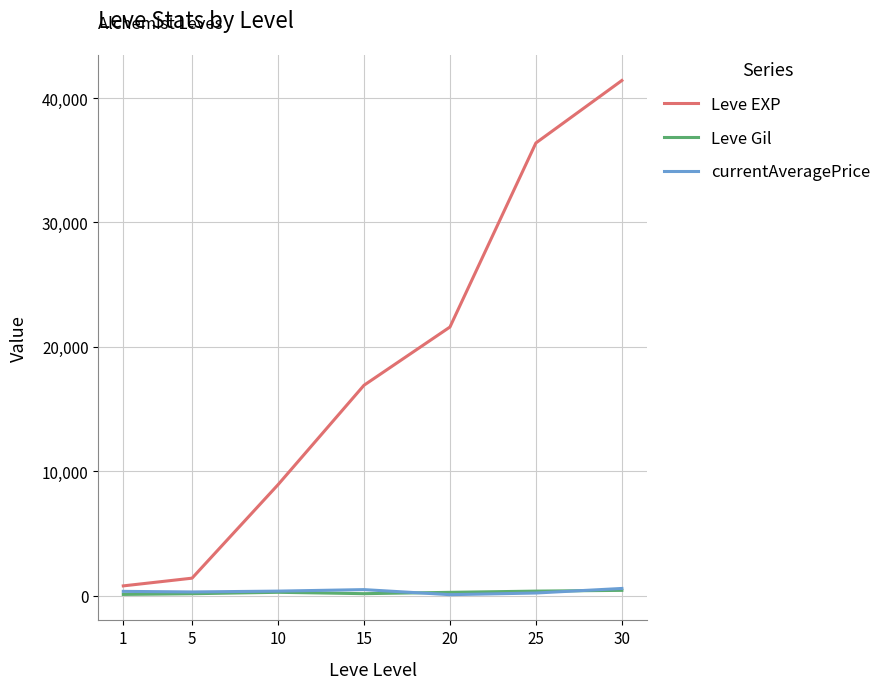

How many interior local valleys does the currentAveragePrice series have?

2